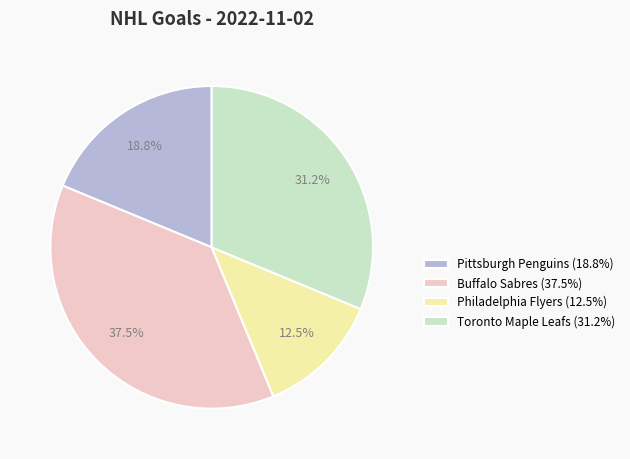

Is there a majority slice in this chart?

No